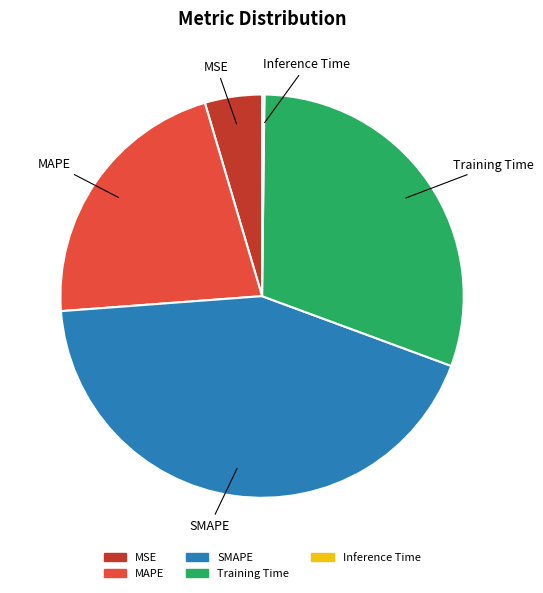

Which slice is the largest?

SMAPE